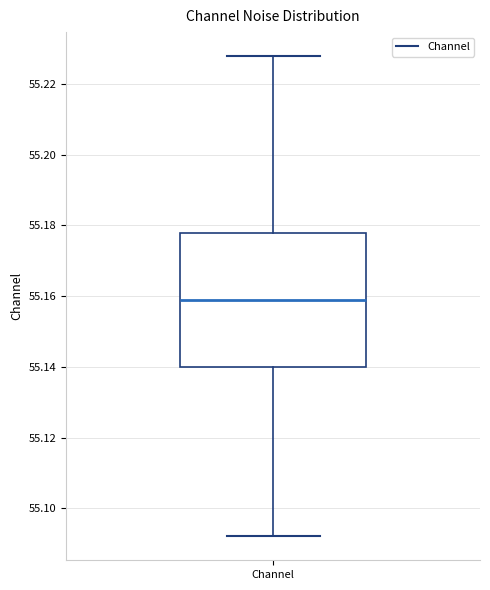

Read this box plot against the y-axis: the position of the median line, the range covered by the box, and the ends of both whiskers. The values are not printed on the chart, so give them approximately, as read against the axis.

median 55.158, box 55.140 to 55.178, whiskers 55.092 to 55.228